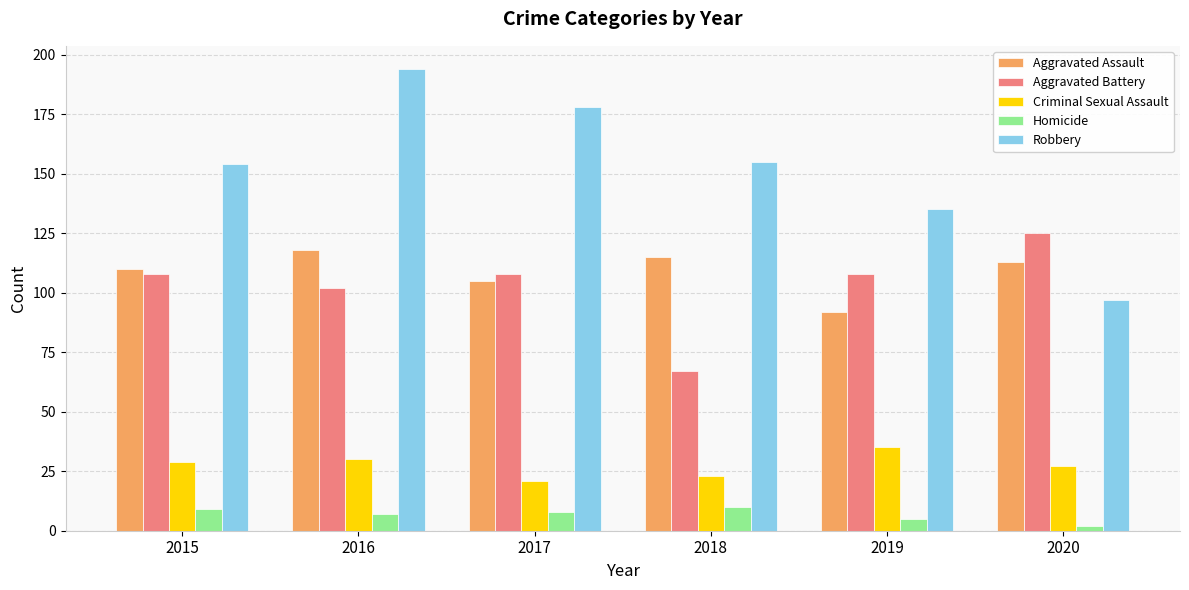

Reading right to left, list all the values displayed in this chart.

Aggravated Assault: 113	92	115	105	118	110
Aggravated Battery: 125	108	67	108	102	108
Criminal Sexual Assault: 27	35	23	21	30	29
Homicide: 2	5	10	8	7	9
Robbery: 97	135	155	178	194	154